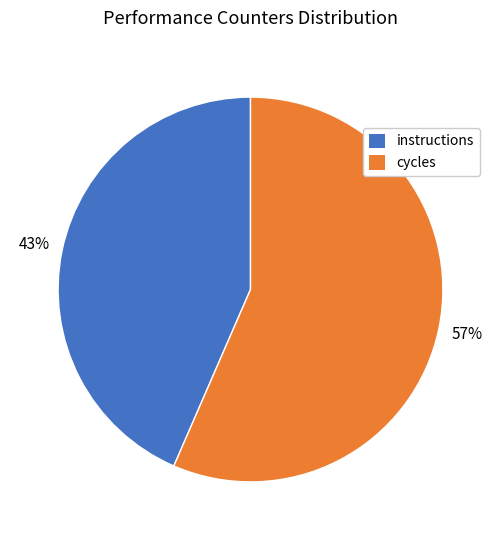

Is there any slice that represents more than half of the pie?

Yes